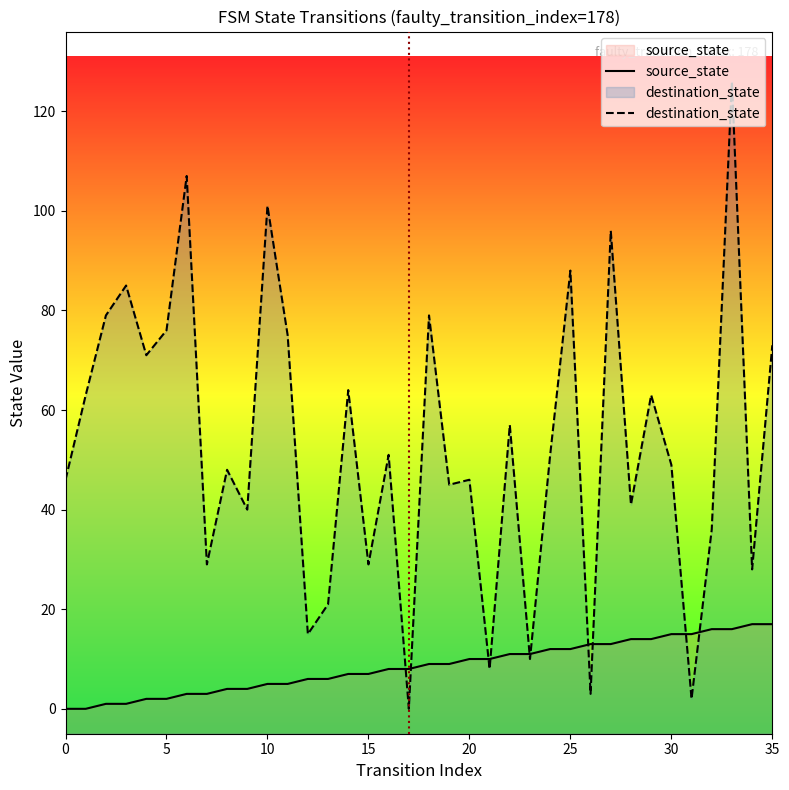

Which category has the highest value in the destination_state series?

33